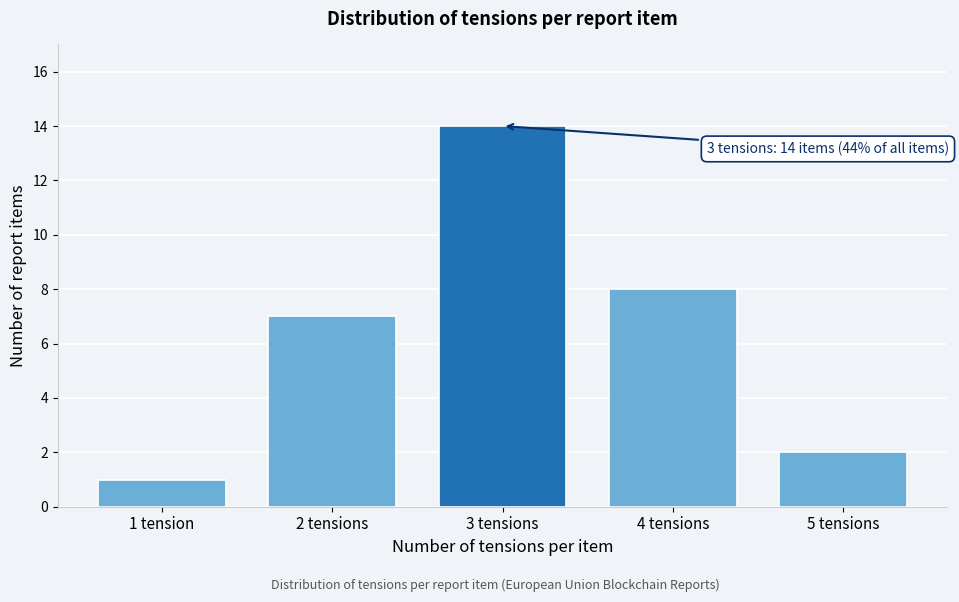

Reading left to right, what are all the values shown in this chart?

1	7	14	8	2